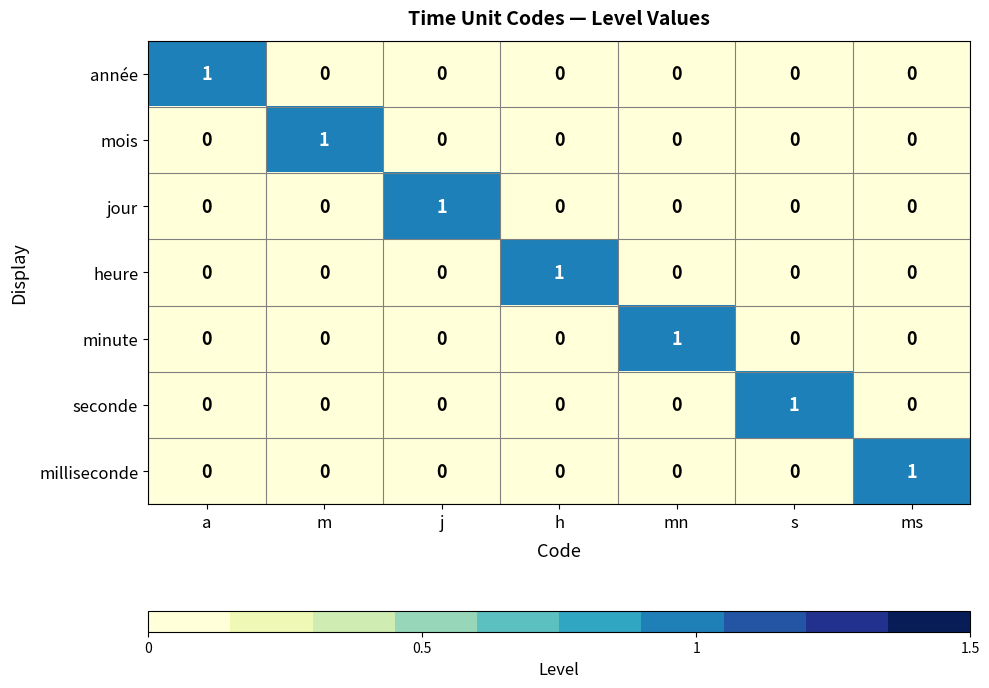

How many data points does each series have?

7